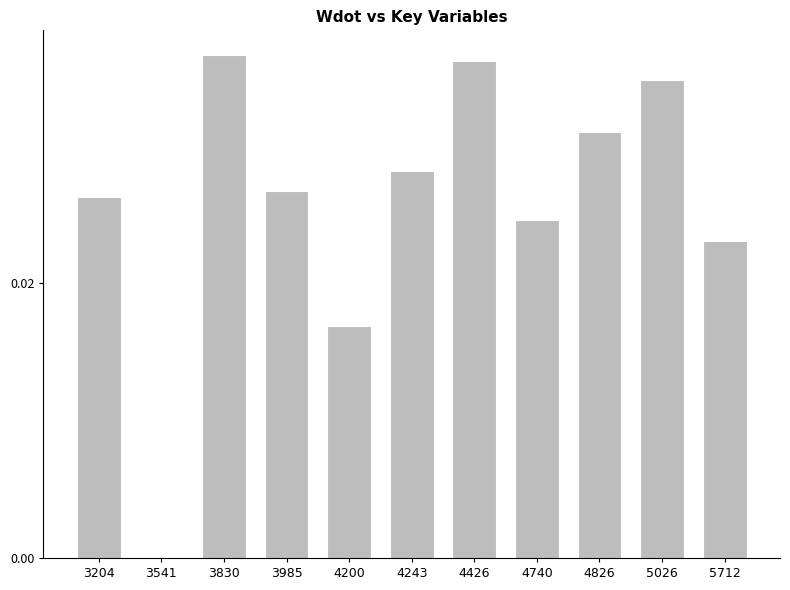

Is it true that the value at 3541 is 0.0?

True